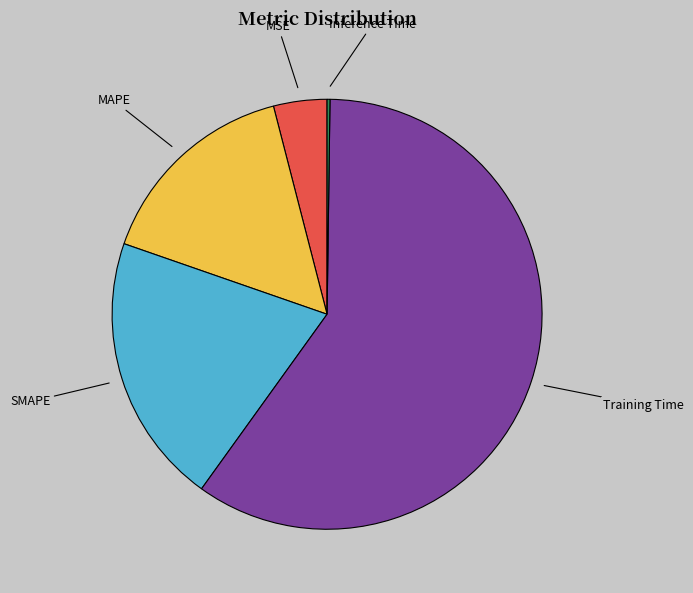

Between MSE and Training Time, which is larger?

Training Time